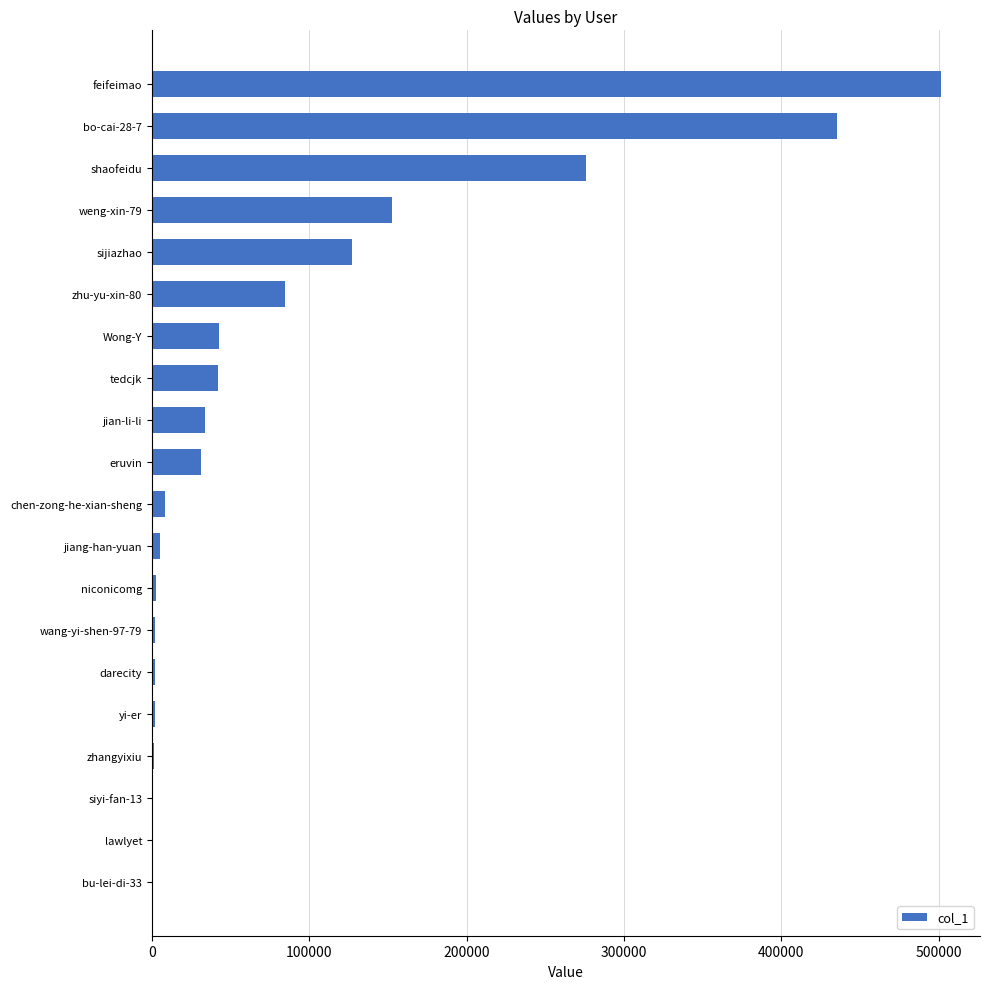

The value at feifeimao is 691515. True or false?

False